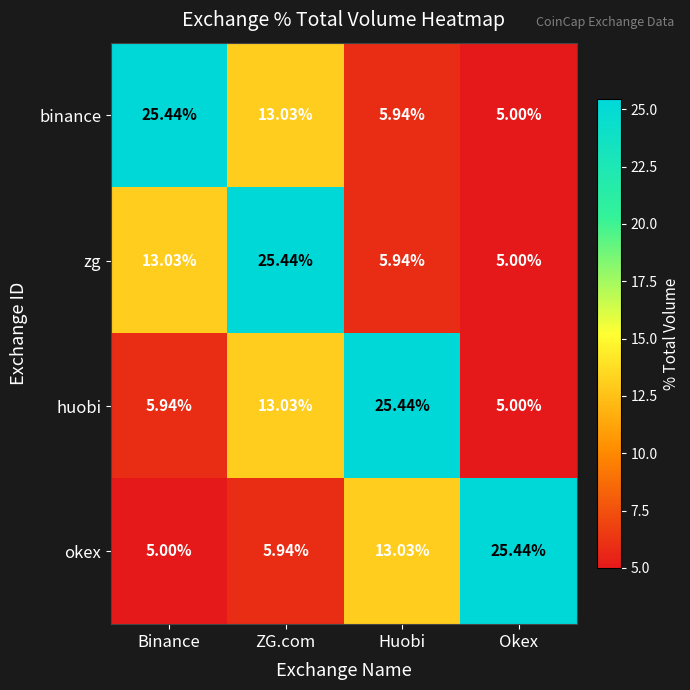

Is the value of zg at Huobi greater than the value of okex at Okex?

No